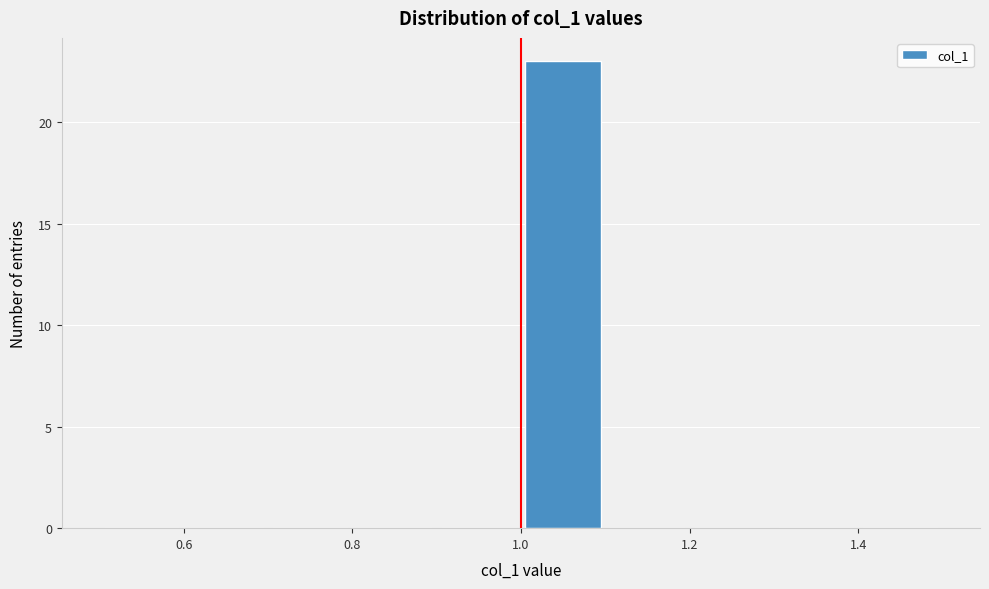

Which range on the x-axis has the tallest bar?

1.0 to 1.1